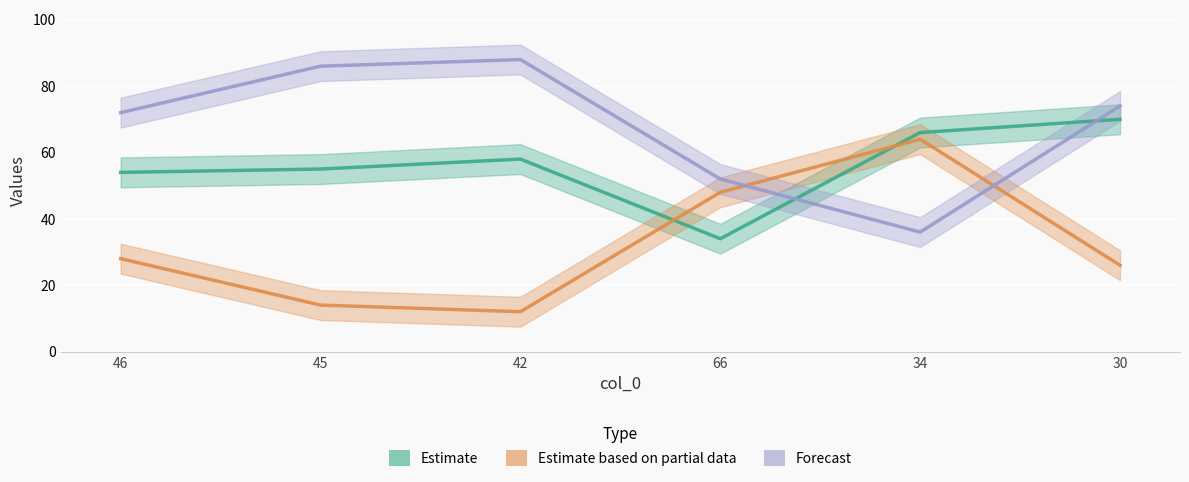

What is the value of the col_3 point at the 4th from the left?

52